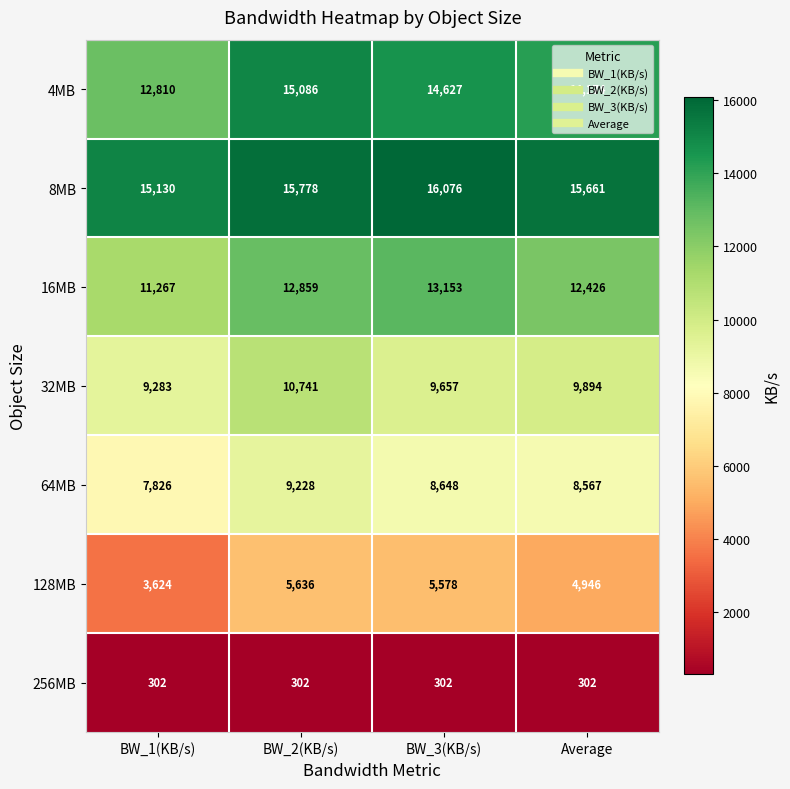

Which series has the largest range (max minus min)?

4MB